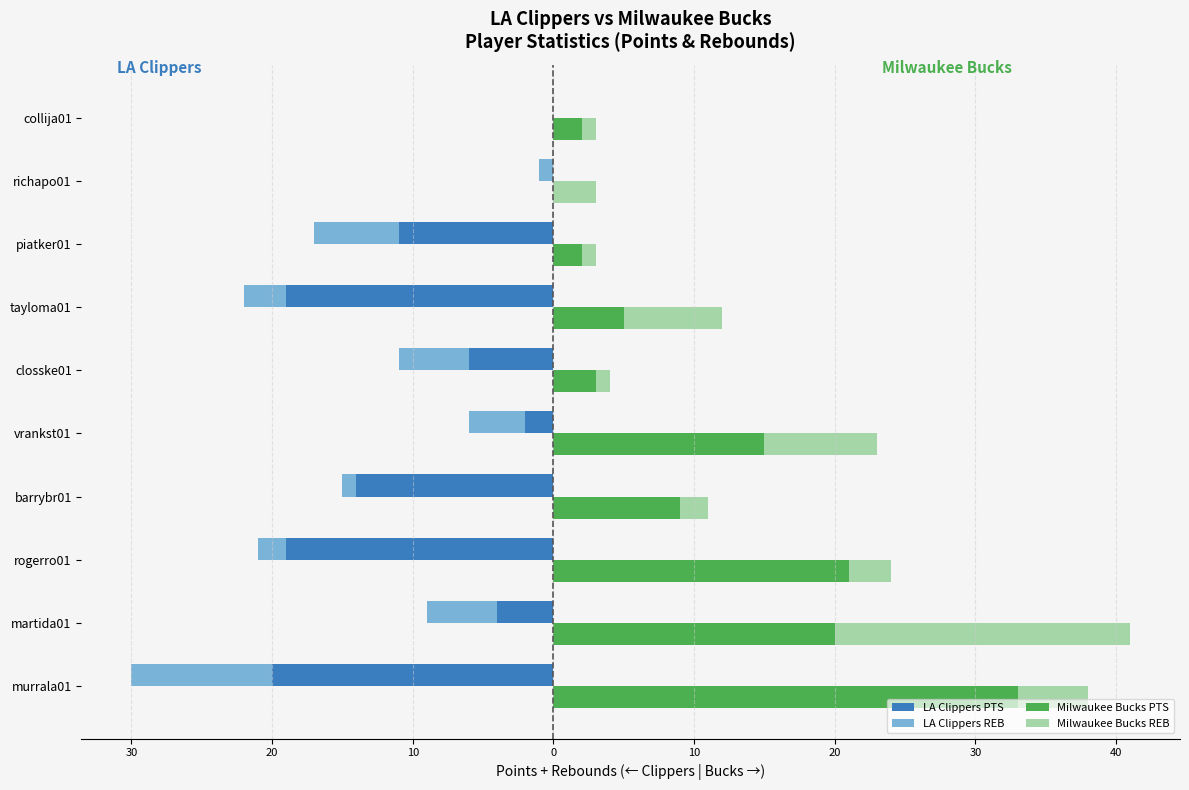

Reading left to right, transcribe all the data shown in this chart.

LA Clippers PTS: -20	-4	-19	-14	-2	-6	-19	-11	0	0
LA Clippers REB: -10	-5	-2	-1	-4	-5	-3	-6	-1	0
Milwaukee Bucks PTS: 33	20	21	9	15	3	5	2	0	2
Milwaukee Bucks REB: 5	21	3	2	8	1	7	1	3	1